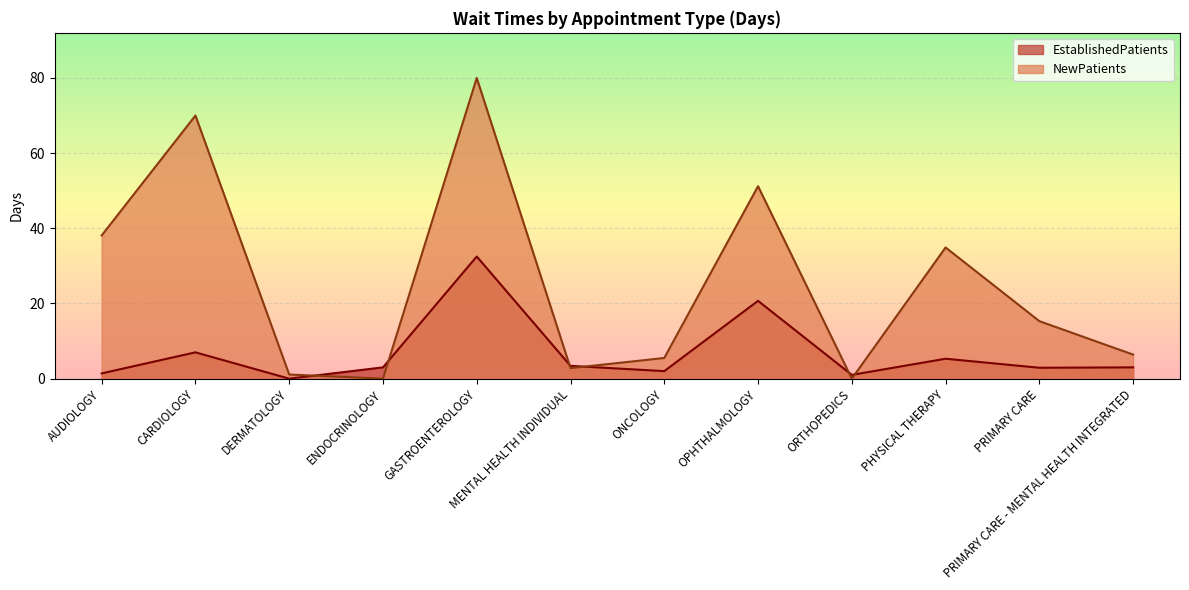

True or false: NewPatients has a value of 80.0 at GASTROENTEROLOGY.

True